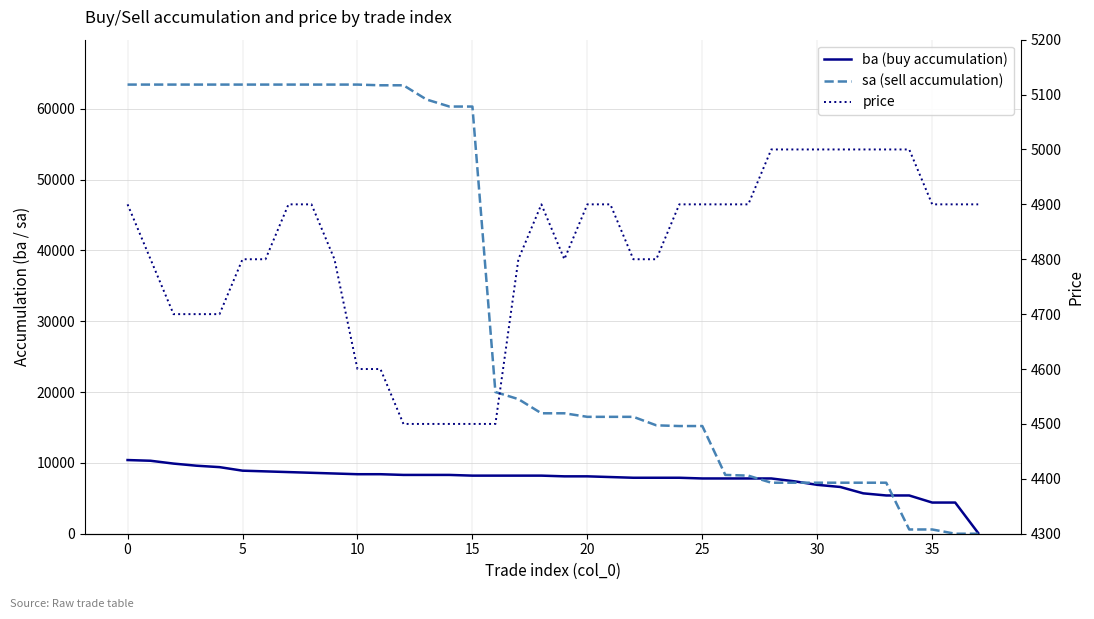

After their last crossing, which series has the higher values: price or sa (sell accumulation)?

price